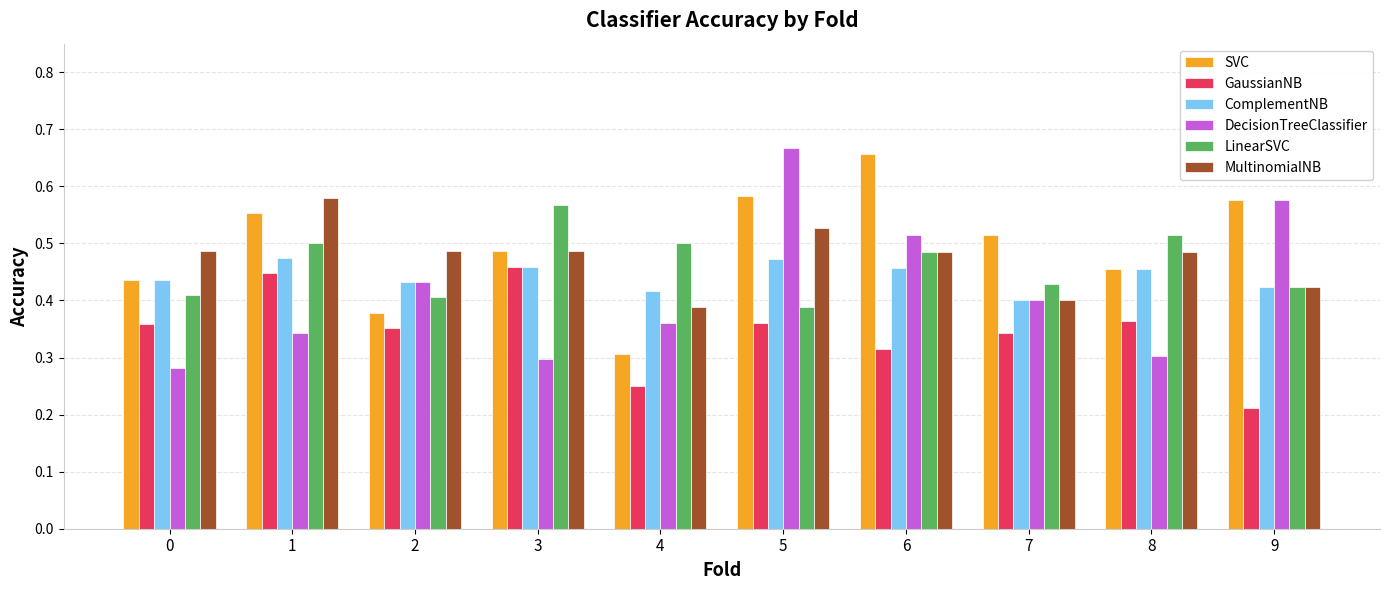

Which label corresponds to the smallest value in the chart?

9